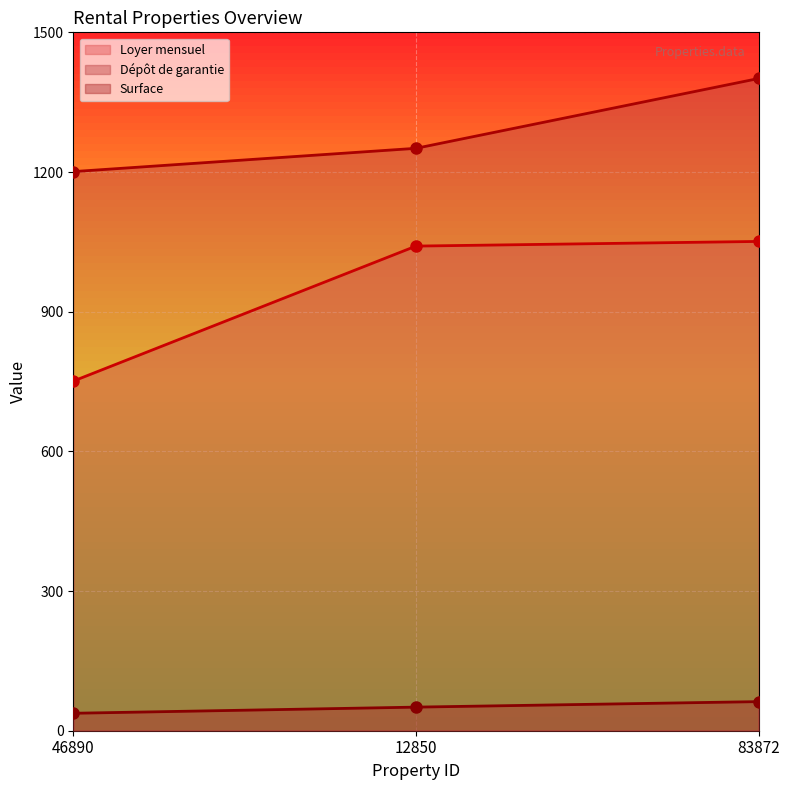

How many lines are shown in the chart?

3